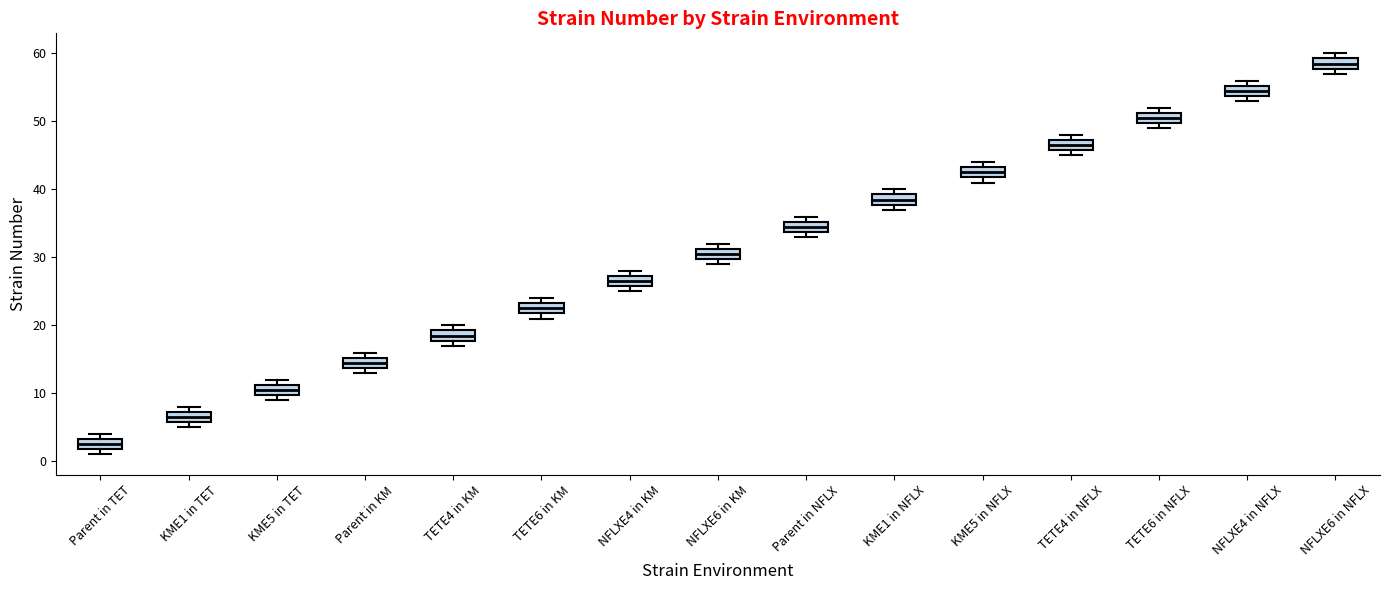

Reading left to right, transcribe this box plot: for each box, give where its median line is, the range the box spans, and where its two whiskers end, as read against the y-axis. The values are not printed on the chart, so give them approximately, as read against the axis.

Parent in TET: median 3 (inside the box), box 2 to 3, whiskers 1 to 4
KME1 in TET: median 7 (inside the box), box 6 to 7, whiskers 5 to 8
KME5 in TET: median 11 (inside the box), box 10 to 11, whiskers 9 to 12
Parent in KM: median 15 (inside the box), box 14 to 15, whiskers 13 to 16
TETE4 in KM: median 19 (inside the box), box 18 to 19, whiskers 17 to 20
TETE6 in KM: median 23 (inside the box), box 22 to 23, whiskers 21 to 24
NFLXE4 in KM: median 27 (inside the box), box 26 to 27, whiskers 25 to 28
NFLXE6 in KM: median 31 (inside the box), box 30 to 31, whiskers 29 to 32
Parent in NFLX: median 35 (inside the box), box 34 to 35, whiskers 33 to 36
KME1 in NFLX: median 39 (inside the box), box 38 to 39, whiskers 37 to 40
KME5 in NFLX: median 43 (inside the box), box 42 to 43, whiskers 41 to 44
TETE4 in NFLX: median 47 (inside the box), box 46 to 47, whiskers 45 to 48
TETE6 in NFLX: median 51 (inside the box), box 50 to 51, whiskers 49 to 52
NFLXE4 in NFLX: median 55 (inside the box), box 54 to 55, whiskers 53 to 56
NFLXE6 in NFLX: median 59 (inside the box), box 58 to 59, whiskers 57 to 60